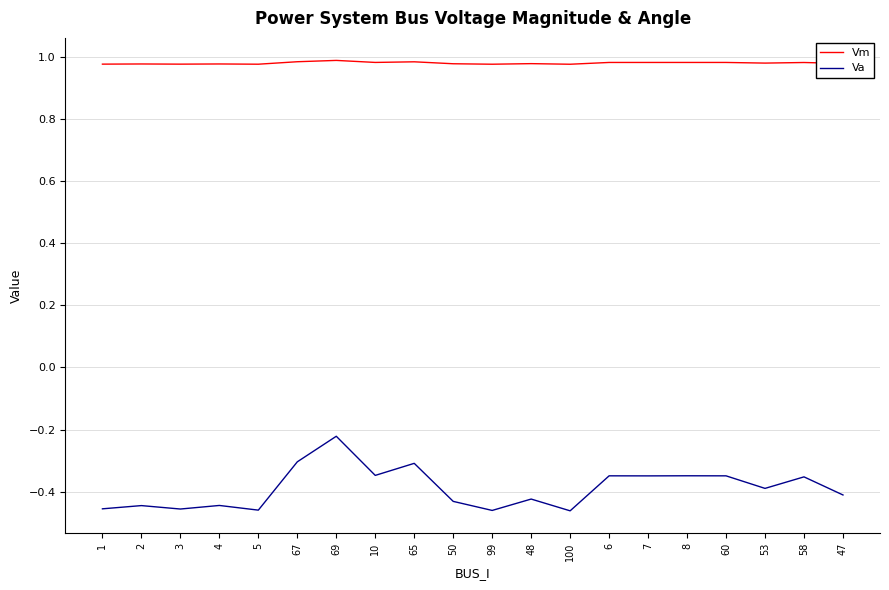

True or false: Va and Vm cross at least once.

False